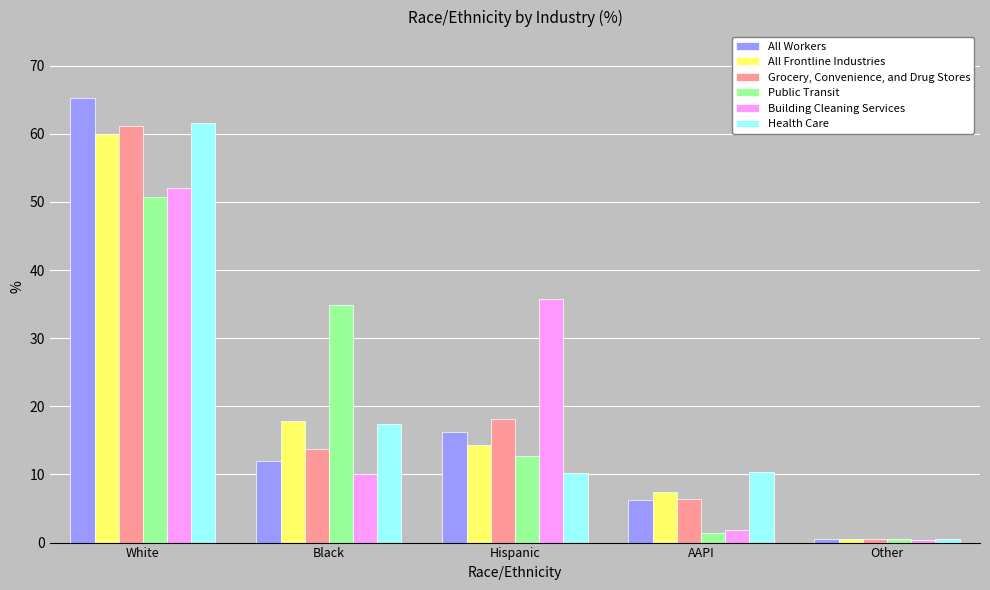

List the series in order of their peak value, highest first.

All Workers, Health Care, Grocery, Convenience, and Drug Stores, All Frontline Industries, Building Cleaning Services, Public Transit